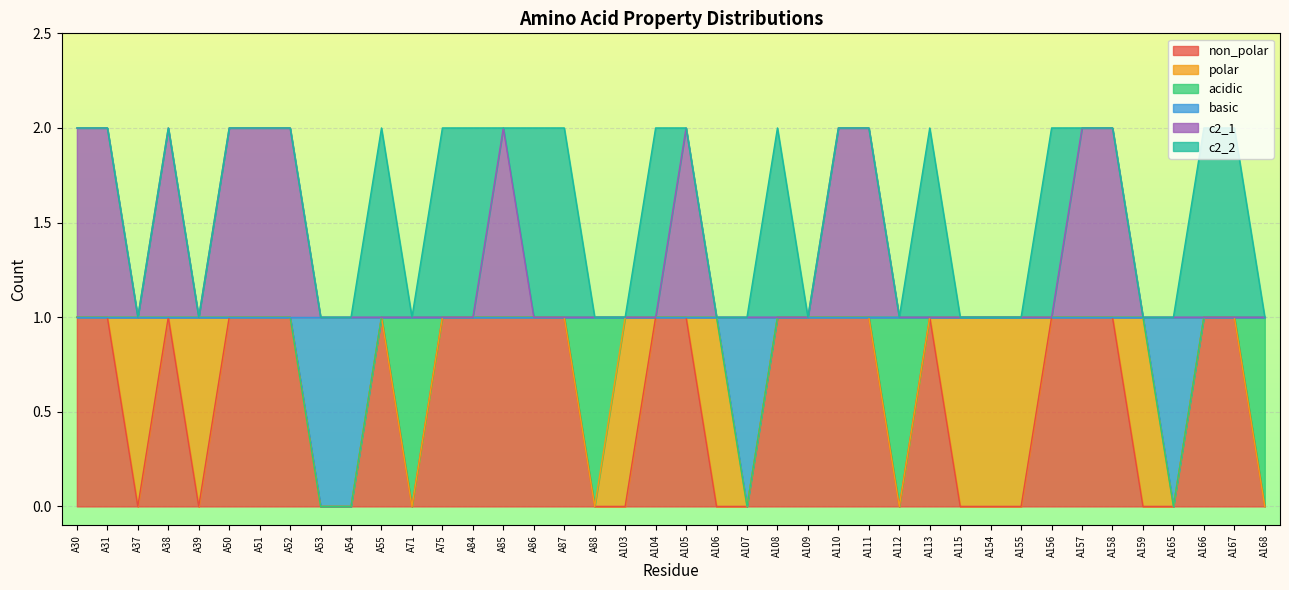

Is it true that c2_1 equals 0 at A168?

False